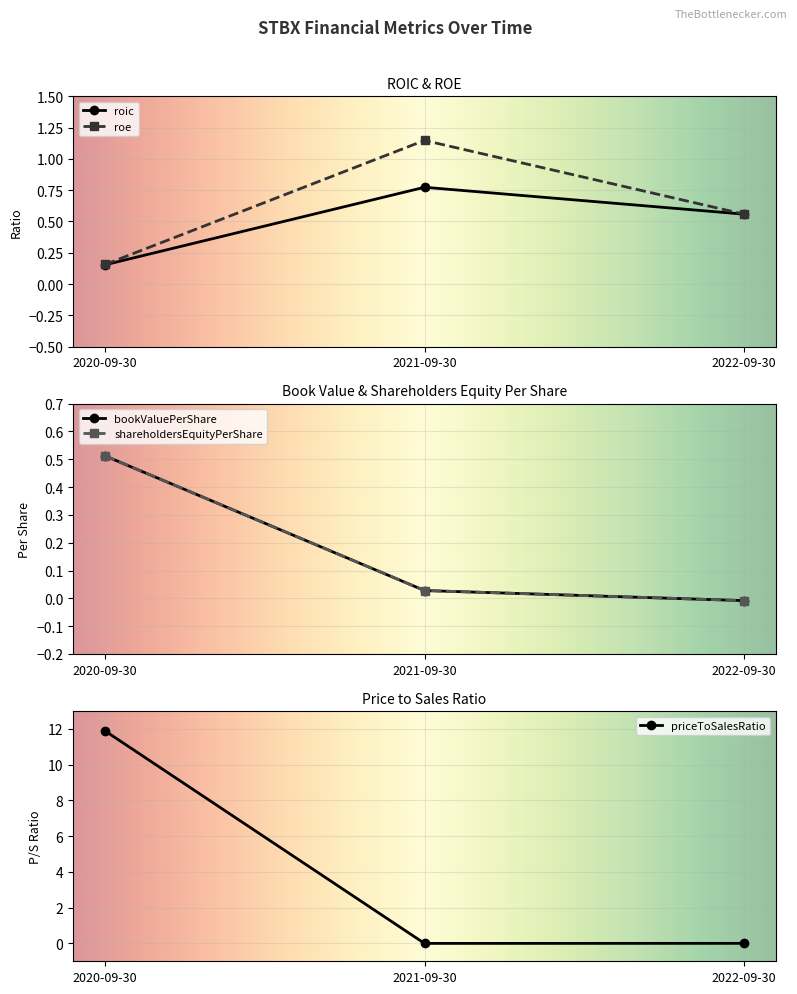

At 2022-09-30, list the series in order from largest to smallest.

roic, roe, EnterpriseValue, priceToSalesRatio, shareholdersEquityPerShare